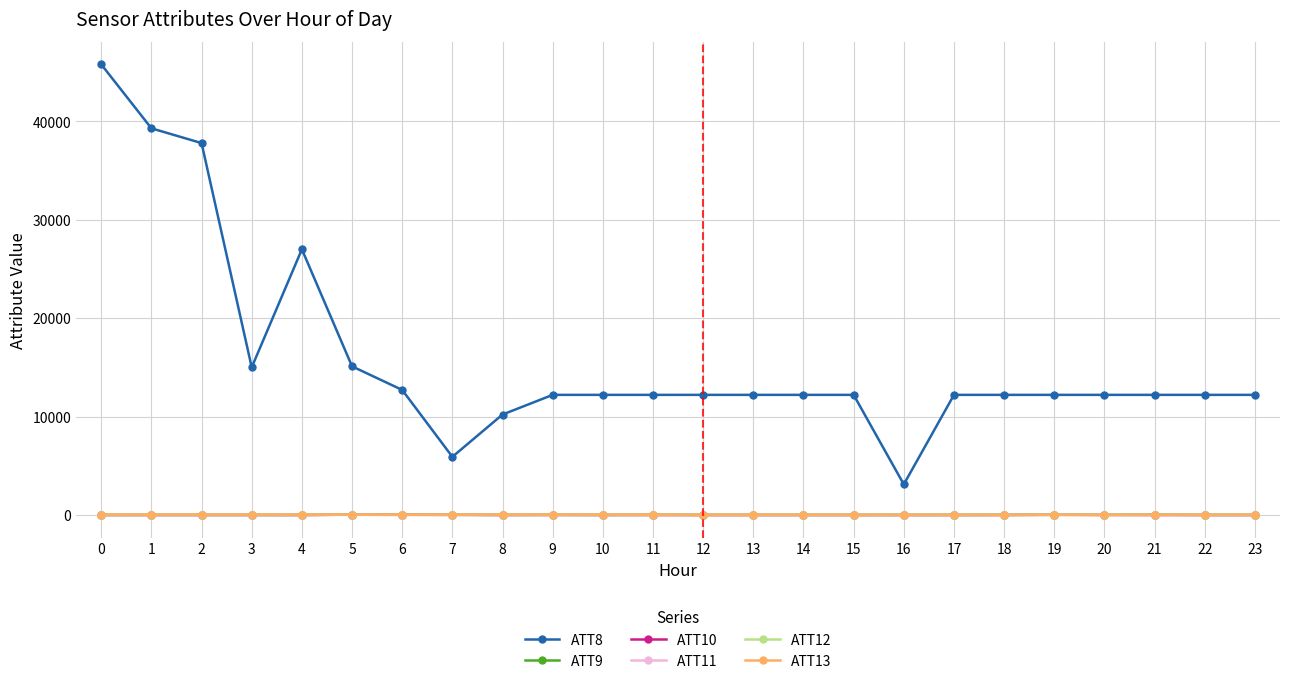

Does the chart display data point markers on the line(s)?

Yes